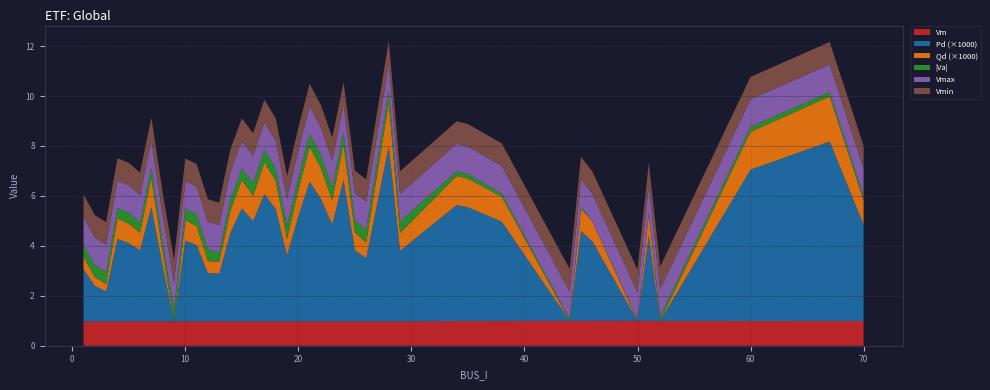

Reading right to left, list all the values displayed in this chart.

Vm: 70=1.0	67=1.0	60=1.0	52=1.0	51=1.0	50=1.0	46=1.0	45=1.0	44=1.0	38=1.0	35=1.0	34=1.0	29=1.0	28=1.0	26=1.0	25=1.0	24=1.0	23=1.0	22=1.0	21=1.0	20=1.0	19=1.0	18=1.0	17=1.0	16=1.0	15=1.0	14=1.0	13=1.0	12=1.0	11=1.0	10=1.0	9=1.0	8=1.0	7=1.0	6=1.0	5=1.0	4=1.0	3=1.0	2=1.0	1=1.0
Pd_x1000: 70=3.9	67=7.2	60=6.1	52=0.0	51=3.4	50=0.0	46=3.2	45=3.6	44=0.0	38=4.0	35=4.6	34=4.6	29=2.8	28=7.0	26=2.5	25=2.9	24=5.7	23=3.9	22=4.9	21=5.6	20=4.2	19=2.6	18=4.5	17=5.1	16=4.0	15=4.5	14=3.5	13=1.9	12=1.9	11=3.1	10=3.2	9=0.0	8=2.2	7=4.6	6=2.8	5=3.1	4=3.3	3=1.2	2=1.4	1=2.1
Qd_x1000: 70=1.0	67=1.8	60=1.5	52=0.0	51=0.9	50=0.0	46=0.8	45=0.9	44=0.0	38=1.0	35=1.1	34=1.2	29=0.7	28=1.8	26=0.6	25=0.7	24=1.4	23=1.0	22=1.2	21=1.4	20=1.1	19=0.7	18=1.1	17=1.3	16=1.0	15=1.1	14=0.9	13=0.5	12=0.5	11=0.8	10=0.8	9=0.0	8=0.6	7=1.1	6=0.7	5=0.8	4=0.8	3=0.3	2=0.4	1=0.5
Va_abs: 70=0.2	67=0.2	60=0.2	52=0.2	51=0.0	50=0.0	46=0.0	45=0.1	44=0.1	38=0.1	35=0.2	34=0.2	29=0.5	28=0.5	26=0.5	25=0.5	24=0.5	23=0.5	22=0.5	21=0.5	20=0.5	19=0.5	18=0.5	17=0.5	16=0.5	15=0.5	14=0.5	13=0.4	12=0.5	11=0.5	10=0.5	9=0.5	8=0.4	7=0.4	6=0.4	5=0.4	4=0.4	3=0.5	2=0.5	1=0.5
Vmax: 70=1.1	67=1.1	60=1.1	52=1.1	51=1.1	50=1.1	46=1.1	45=1.1	44=1.1	38=1.1	35=1.1	34=1.1	29=1.1	28=1.1	26=1.1	25=1.1	24=1.1	23=1.1	22=1.1	21=1.1	20=1.1	19=1.1	18=1.1	17=1.1	16=1.1	15=1.1	14=1.1	13=1.1	12=1.1	11=1.1	10=1.1	9=1.1	8=1.1	7=1.1	6=1.1	5=1.1	4=1.1	3=1.1	2=1.1	1=1.1
Vmin: 70=0.9	67=0.9	60=0.9	52=0.9	51=0.9	50=0.9	46=0.9	45=0.9	44=0.9	38=0.9	35=0.9	34=0.9	29=0.9	28=0.9	26=0.9	25=0.9	24=0.9	23=0.9	22=0.9	21=0.9	20=0.9	19=0.9	18=0.9	17=0.9	16=0.9	15=0.9	14=0.9	13=0.9	12=0.9	11=0.9	10=0.9	9=0.9	8=0.9	7=0.9	6=0.9	5=0.9	4=0.9	3=0.9	2=0.9	1=0.9